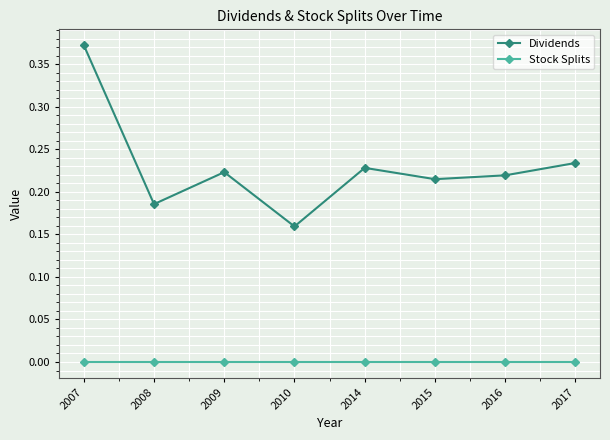

What are all the series names shown in the legend?

Dividends, Stock Splits